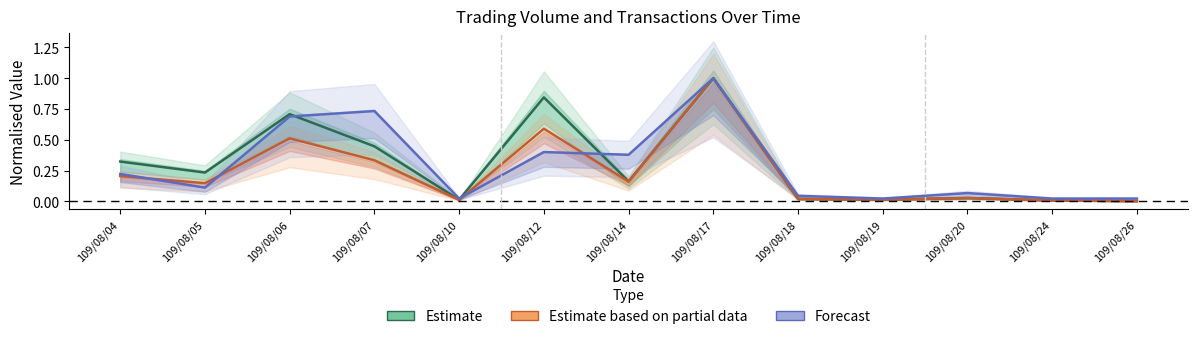

Is it true that Estimate equals 0.0 at 109/08/24?

True